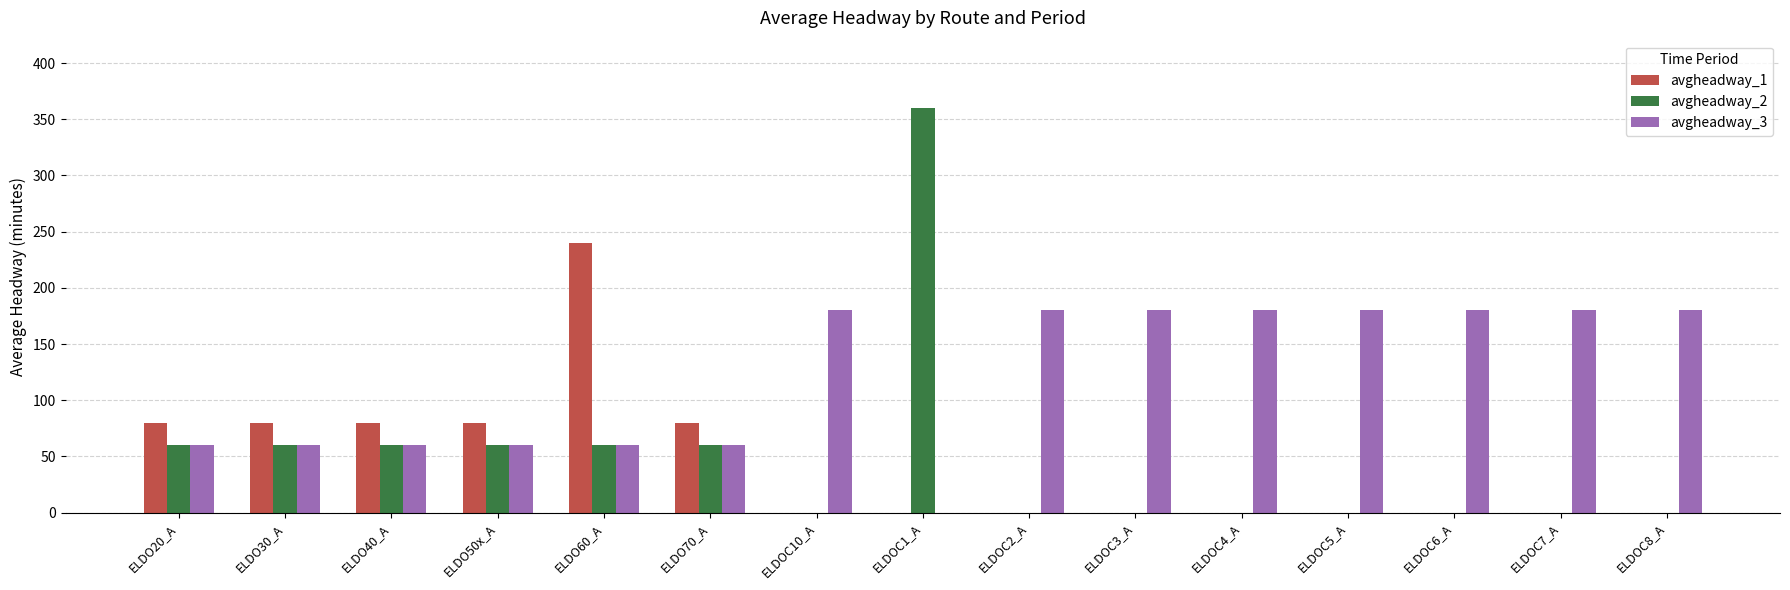

Which label corresponds to the largest value in the chart?

ELDOC1_A